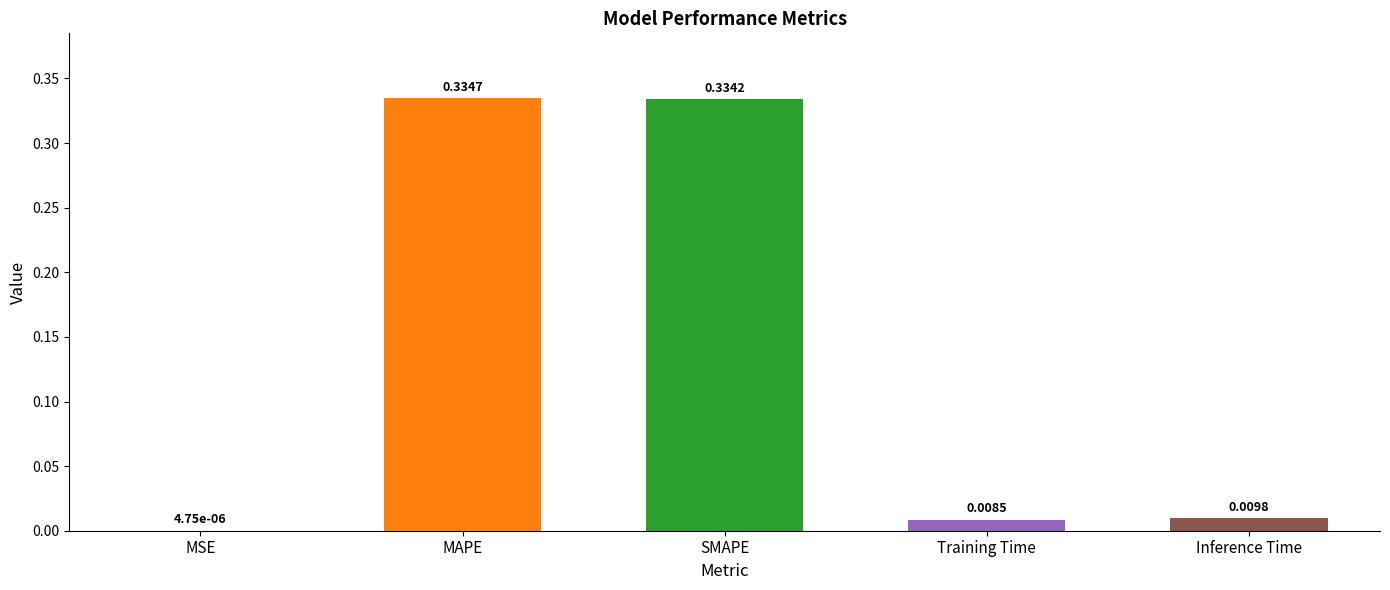

What is the sum of all values?

0.7